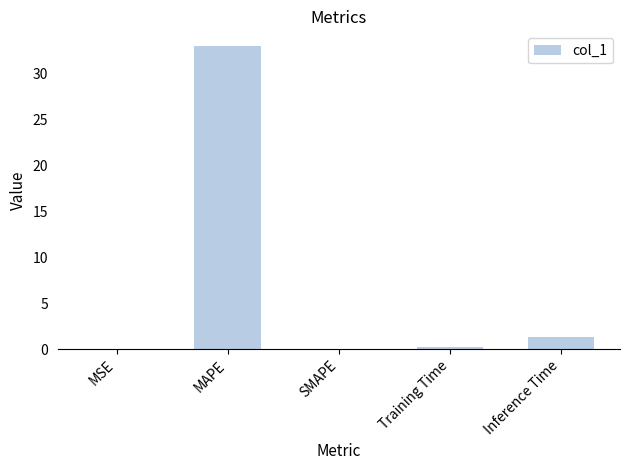

Where is the data nearest to the value 16?

Inference Time